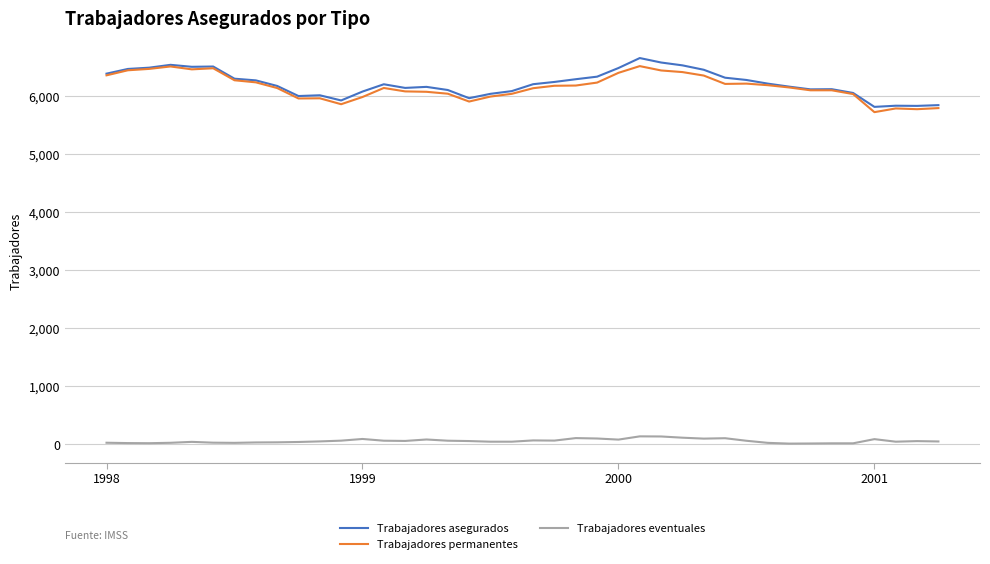

True or false: Trabajadores asegurados and Trabajadores eventuales intersect in this chart.

False